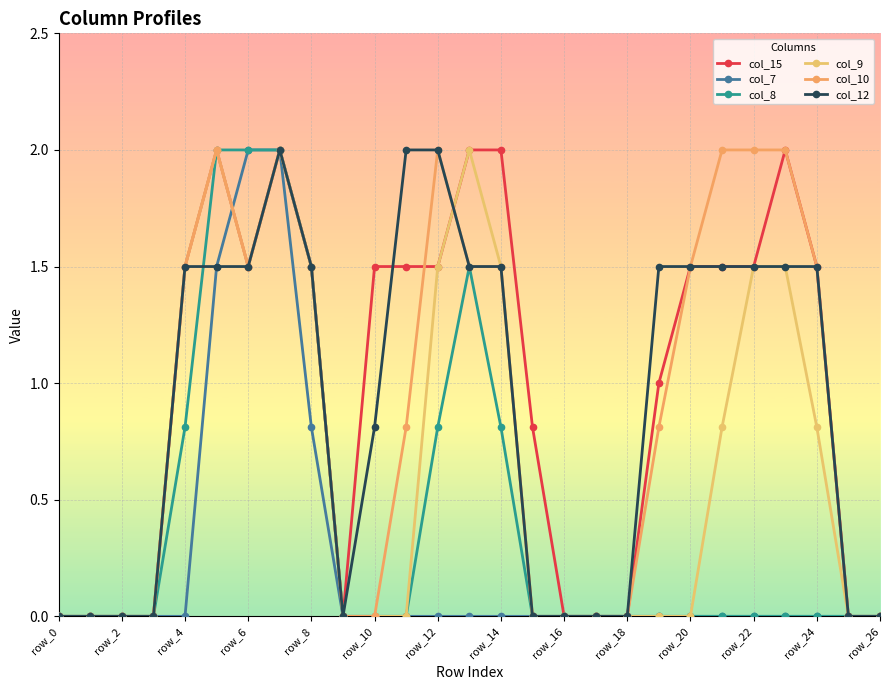

Reading left to right, what are all the values shown in this chart?

col_15: 0.0	0.0	0.0	0.0	1.5	2.0	1.5	2.0	1.5	0.0	1.5	1.5	1.5	2.0	2.0	0.8	0.0	0.0	0.0	1.0	1.5	1.5	1.5	2.0	1.5	0.0	0.0
col_7: 0.0	0.0	0.0	0.0	0.0	1.5	2.0	2.0	0.8	0.0	0.0	0.0	0.0	0.0	0.0	0.0	0.0	0.0	0.0	0.0	0.0	0.0	0.0	0.0	0.0	0.0	0.0
col_8: 0.0	0.0	0.0	0.0	0.8	2.0	2.0	2.0	1.5	0.0	0.0	0.0	0.8	1.5	0.8	0.0	0.0	0.0	0.0	0.0	0.0	0.0	0.0	0.0	0.0	0.0	0.0
col_9: 0.0	0.0	0.0	0.0	1.5	2.0	1.5	2.0	1.5	0.0	0.0	0.0	1.5	2.0	1.5	0.0	0.0	0.0	0.0	0.0	0.0	0.8	1.5	1.5	0.8	0.0	0.0
col_10: 0.0	0.0	0.0	0.0	1.5	2.0	1.5	2.0	1.5	0.0	0.0	0.8	2.0	1.5	1.5	0.0	0.0	0.0	0.0	0.8	1.5	2.0	2.0	2.0	1.5	0.0	0.0
col_12: 0.0	0.0	0.0	0.0	1.5	1.5	1.5	2.0	1.5	0.0	0.8	2.0	2.0	1.5	1.5	0.0	0.0	0.0	0.0	1.5	1.5	1.5	1.5	1.5	1.5	0.0	0.0